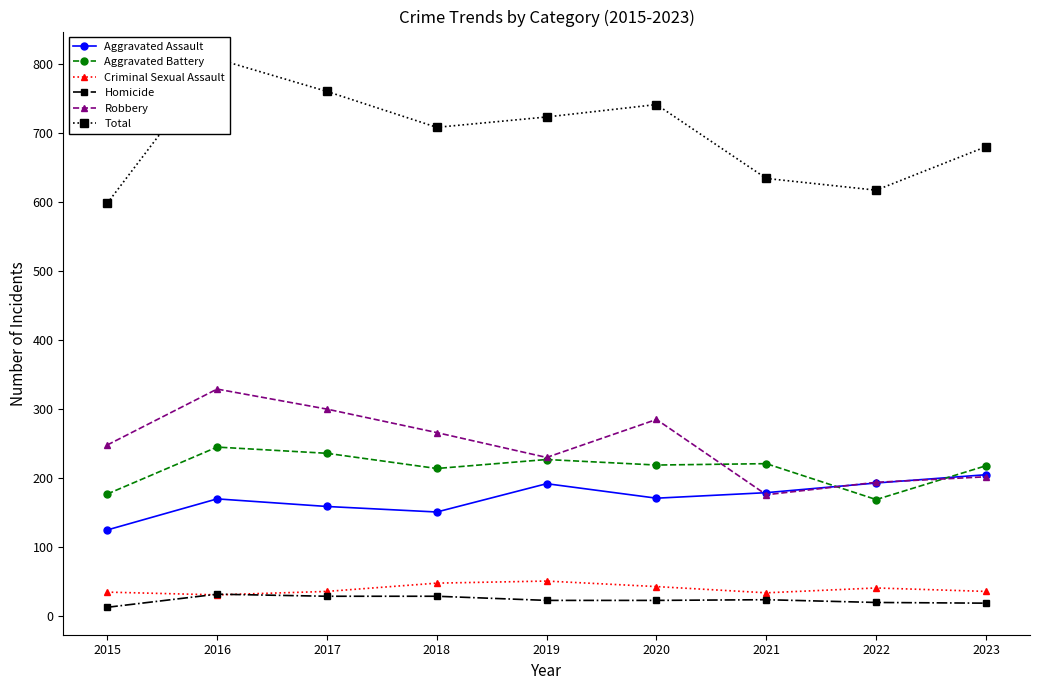

What is the greatest value displayed?

807